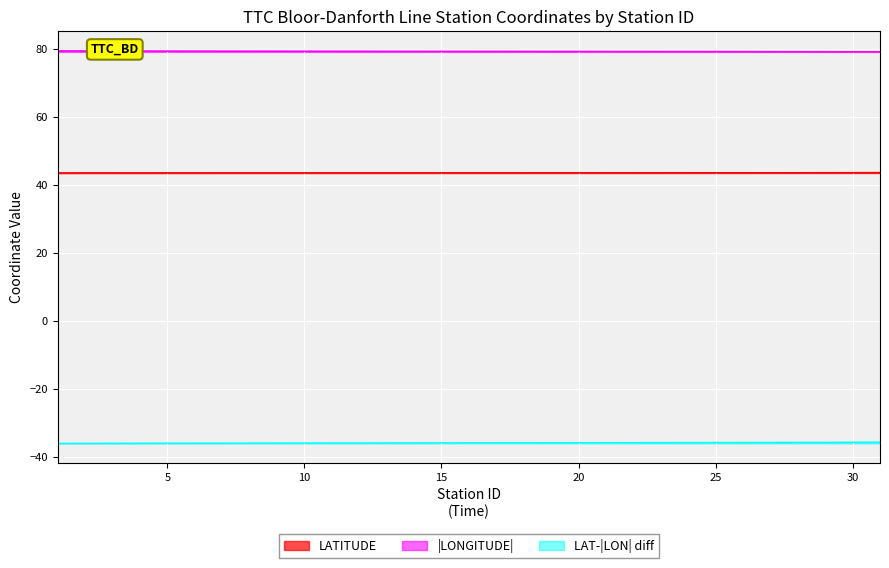

Rank the series by their maximum value, from highest to lowest.

|LONGITUDE|, LATITUDE, LAT-|LON| diff